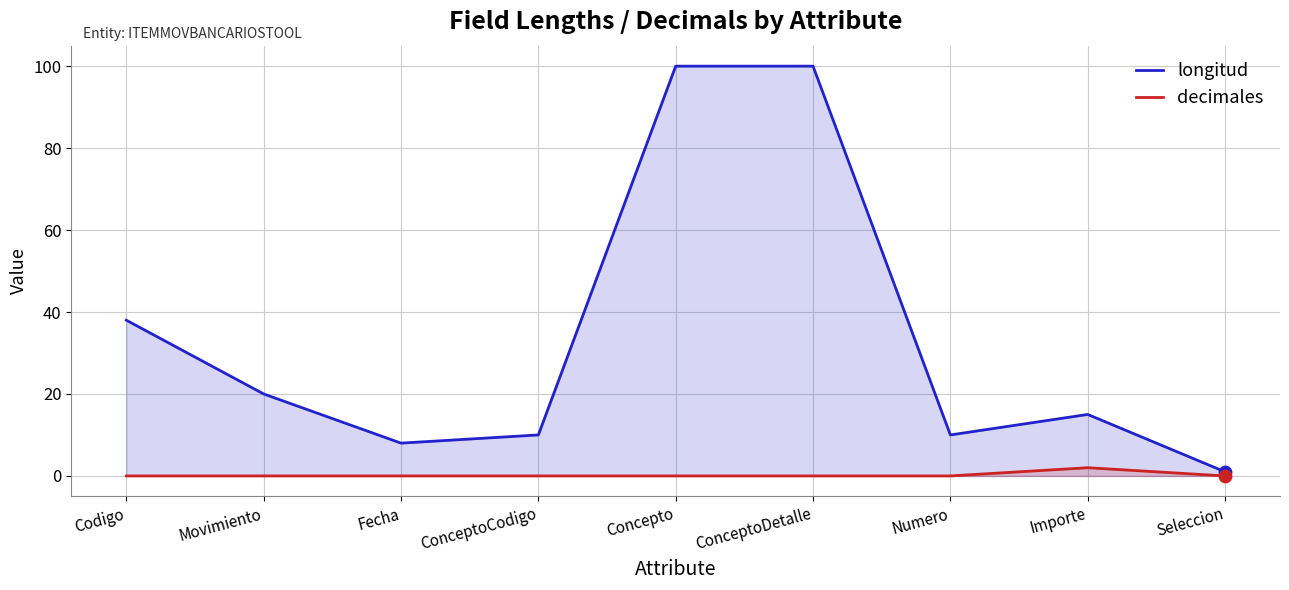

At how many categories does at least one series exceed 41?

2